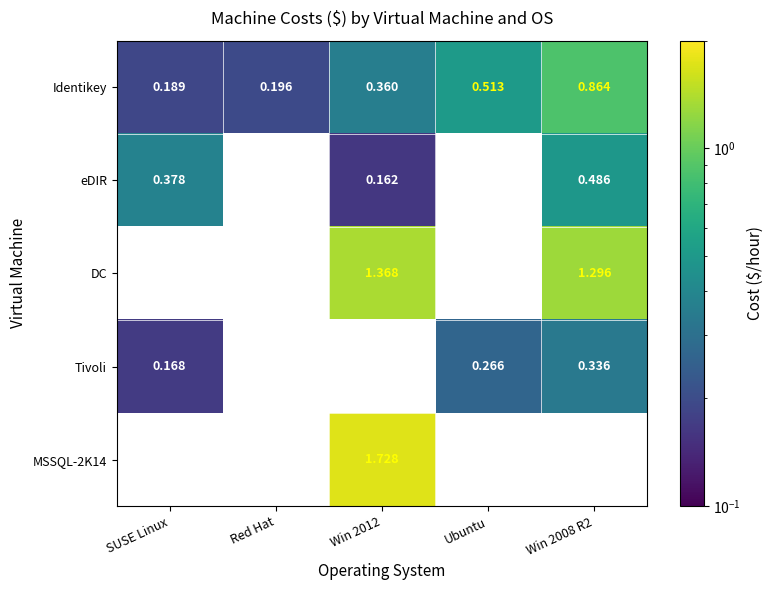

What is the difference between the maximum and minimum values in the Identikey series?

0.7